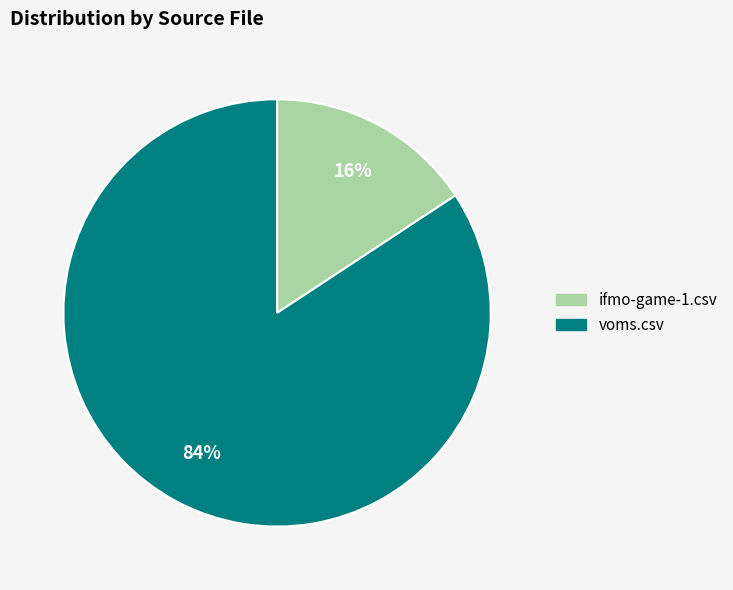

Does ifmo-game-1.csv account for over 50% of the chart?

No